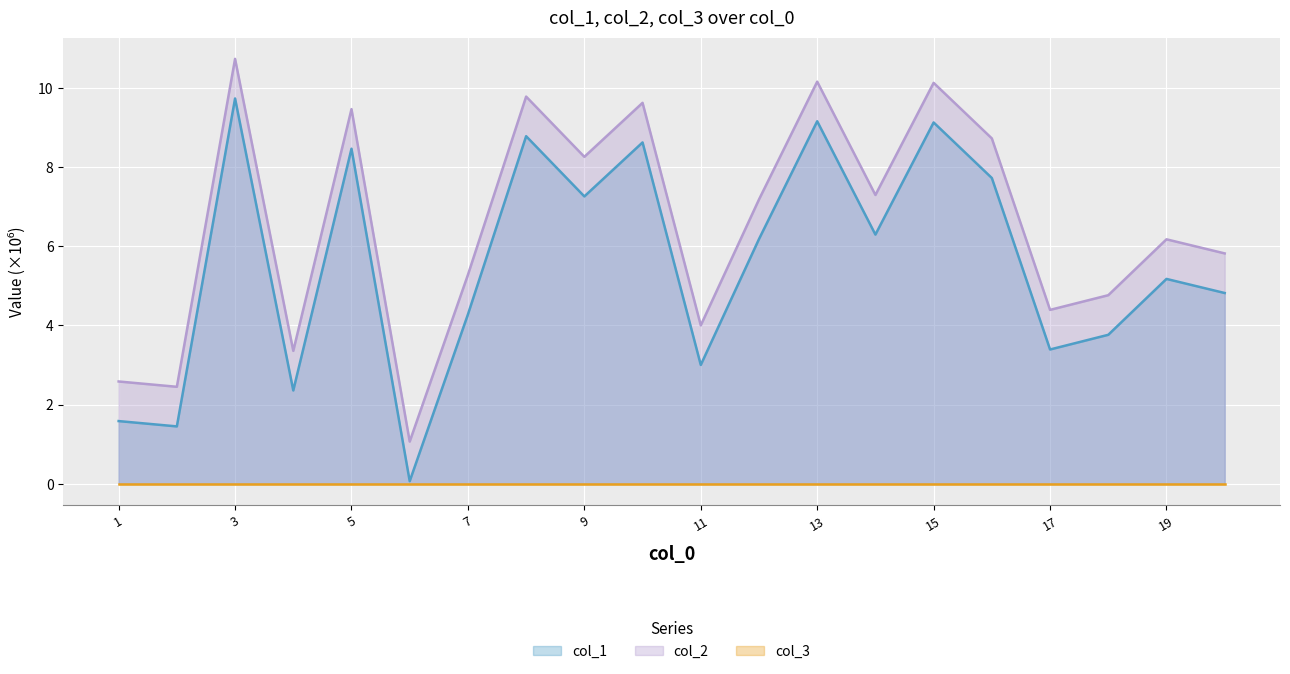

The col_2 series shows 2.5 at 2. True or false?

True